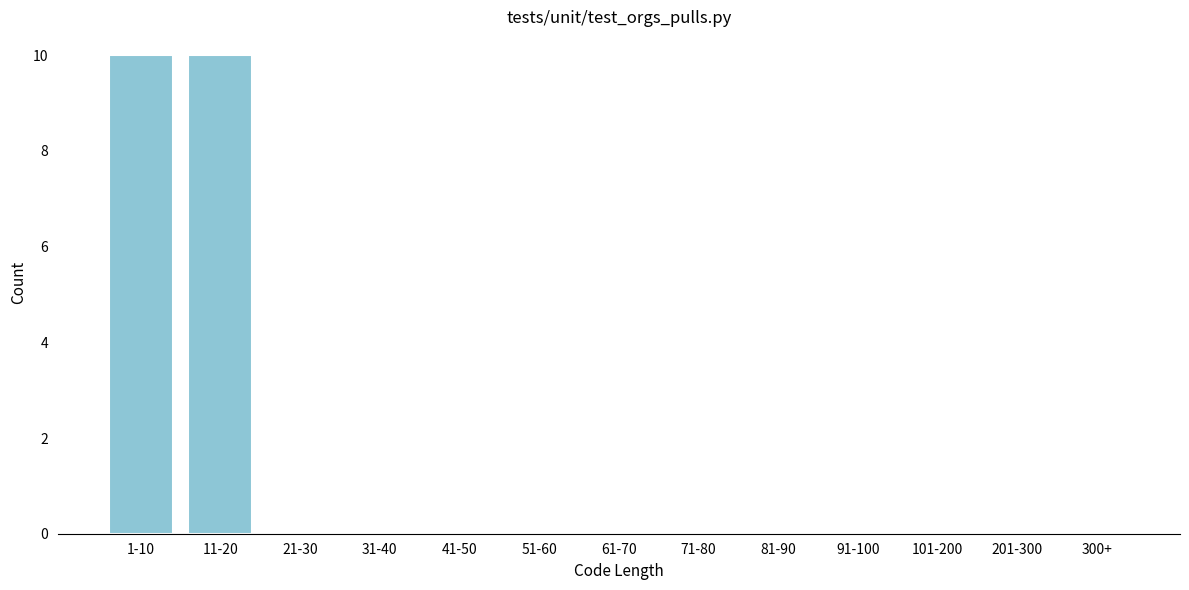

Reading right to left, transcribe all the data shown in this chart.

300+=0	201-300=0	101-200=0	91-100=0	81-90=0	71-80=0	61-70=0	51-60=0	41-50=0	31-40=0	21-30=0	11-20=10	1-10=10